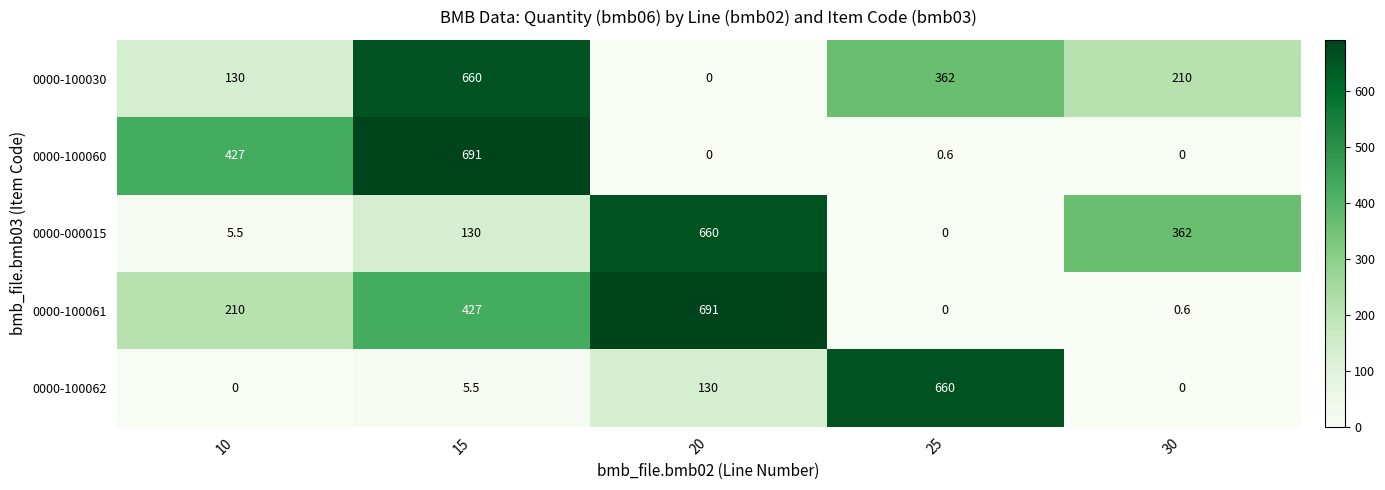

At which label is 0000-100062 closest to 330?

20